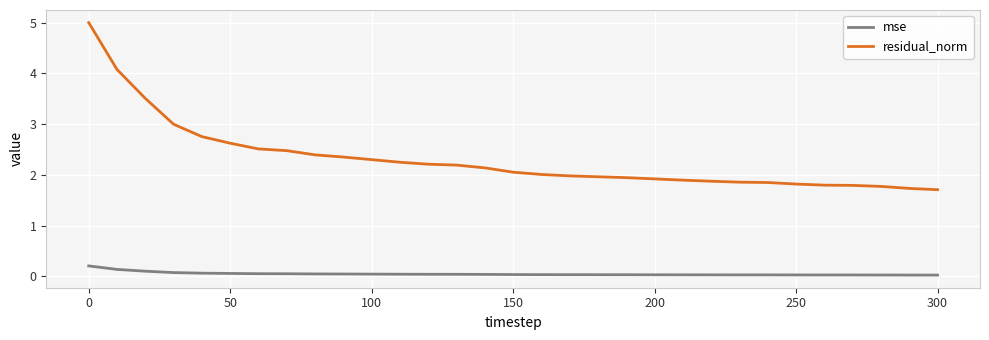

True or false: residual_norm and mse cross at least once.

False